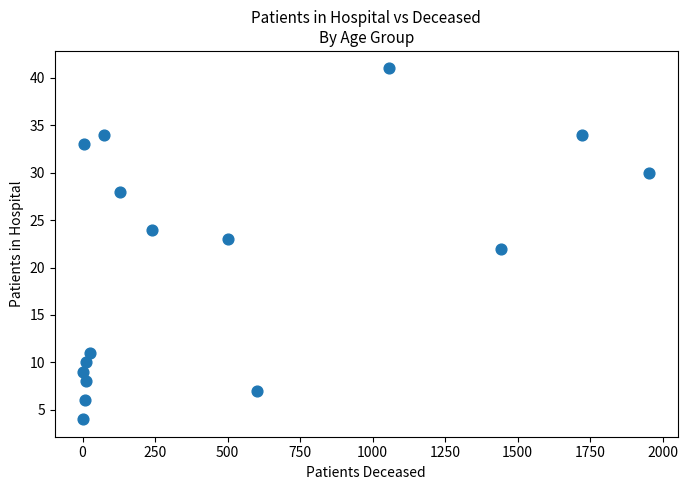

What is the range of X values (max minus min)?

1952